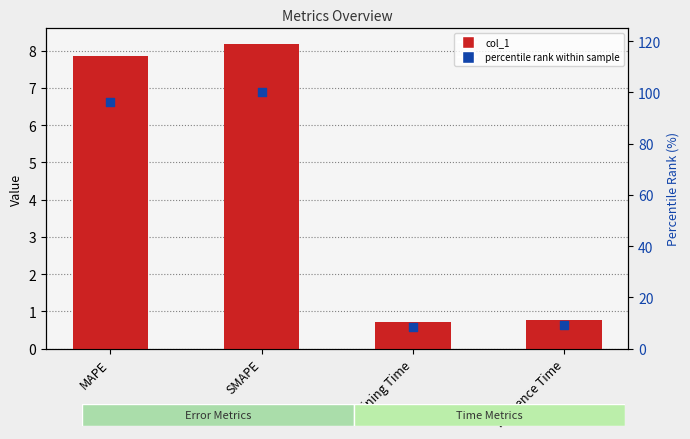

At which category is the sum across all series the highest?

SMAPE